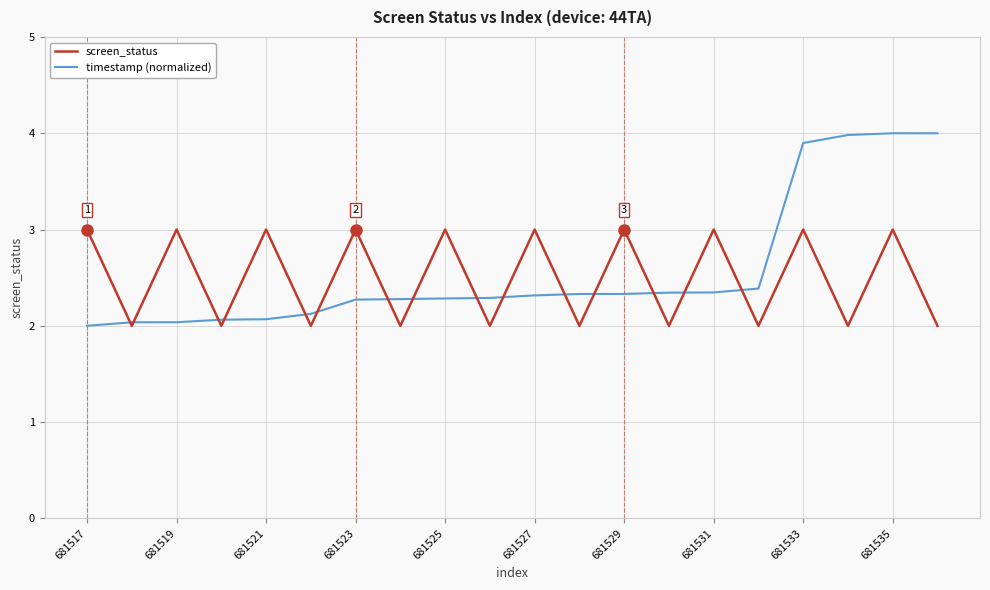

Which series has the widest spread of values?

timestamp (normalized)